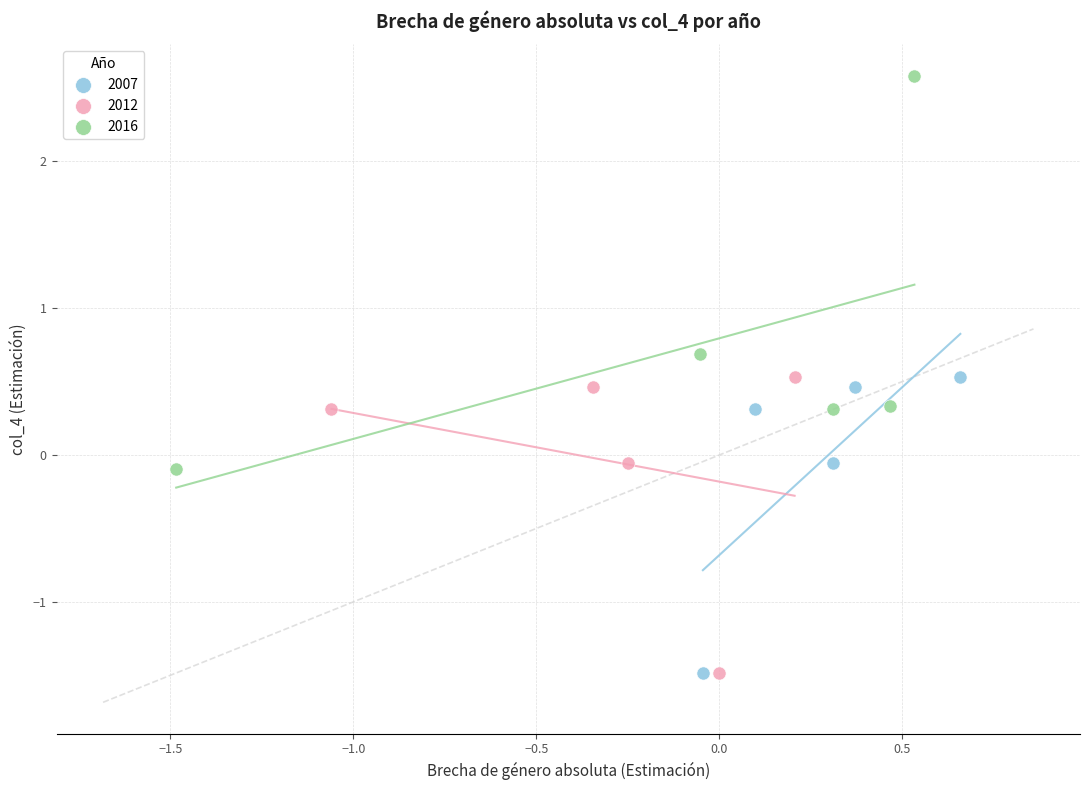

What are all the series names shown in the legend?

2007, 2012, 2016